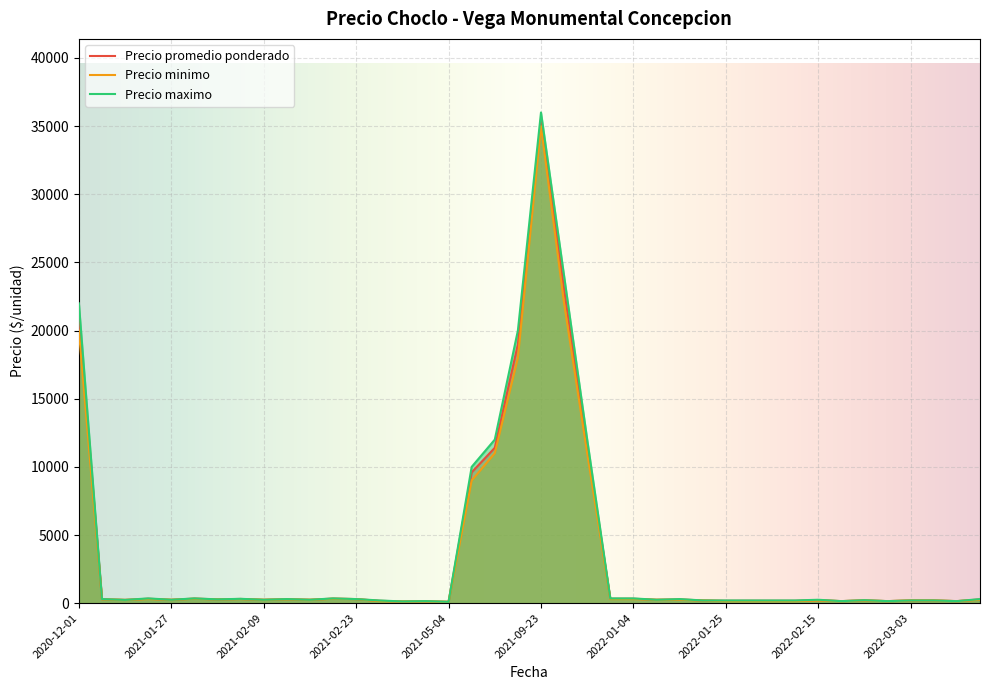

Read the Precio promedio ponderado value at 2021-12-22.

23000